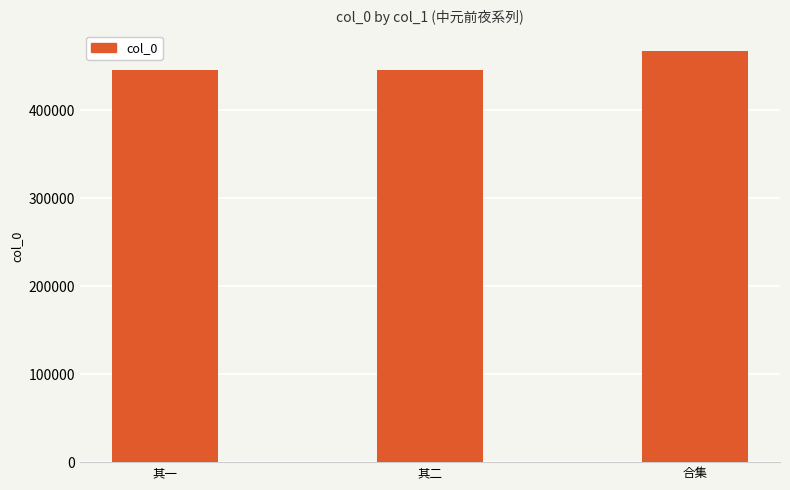

How many data points are less than 445107?

1